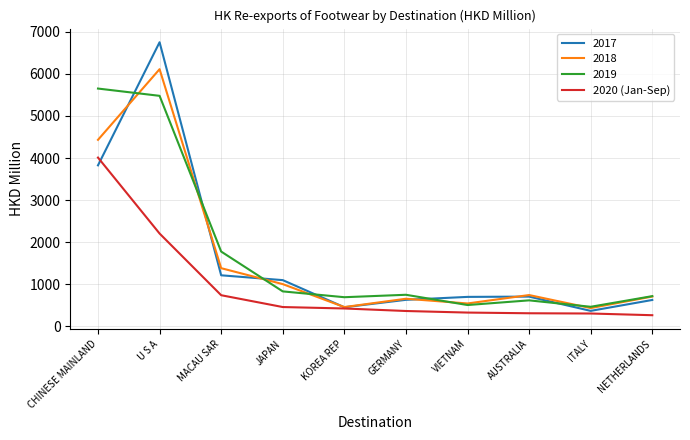

At which label is 2019 closest to 3057?

MACAU SAR